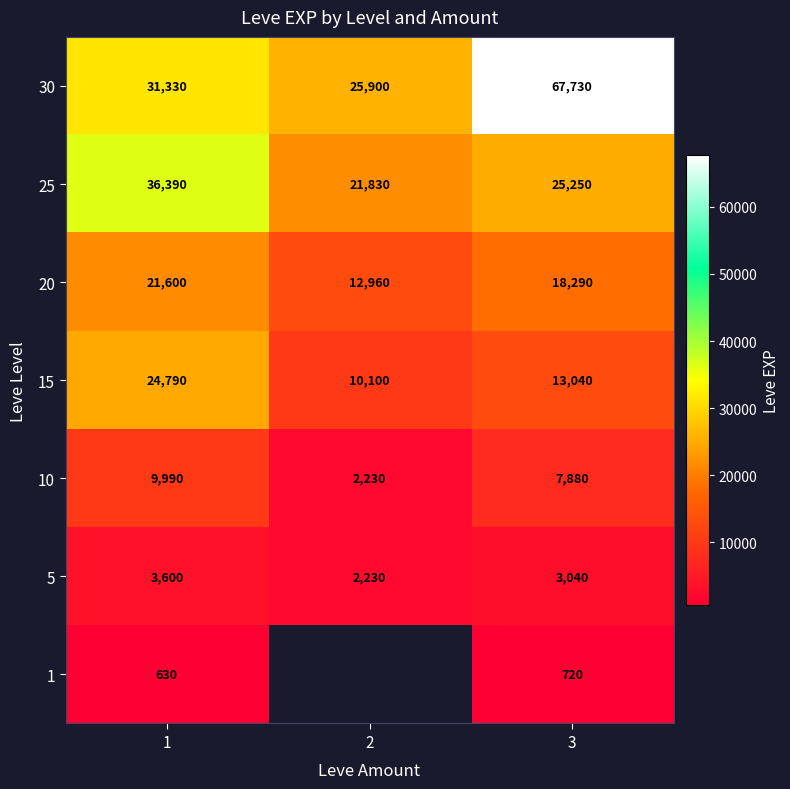

The 30 series shows 48578.1 at 1. True or false?

False